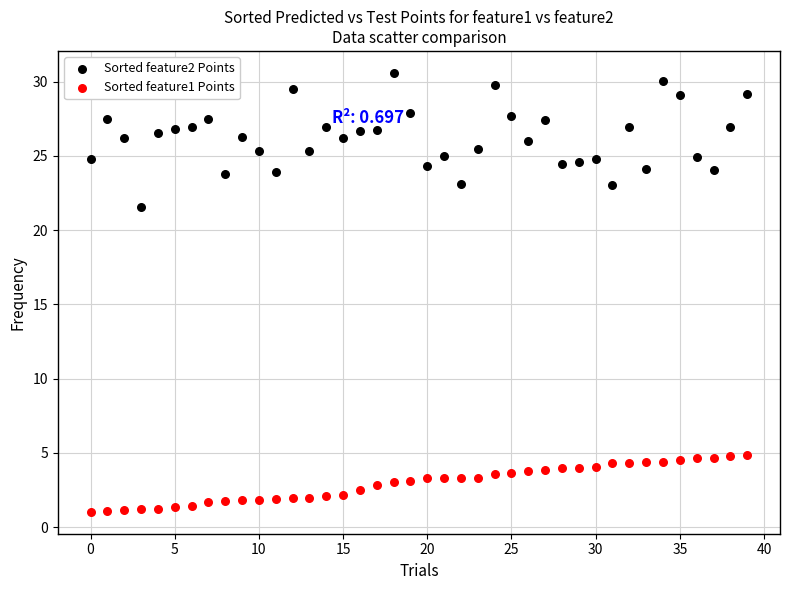

Across all data points, what is the range of Y values (max minus min)?

29.6